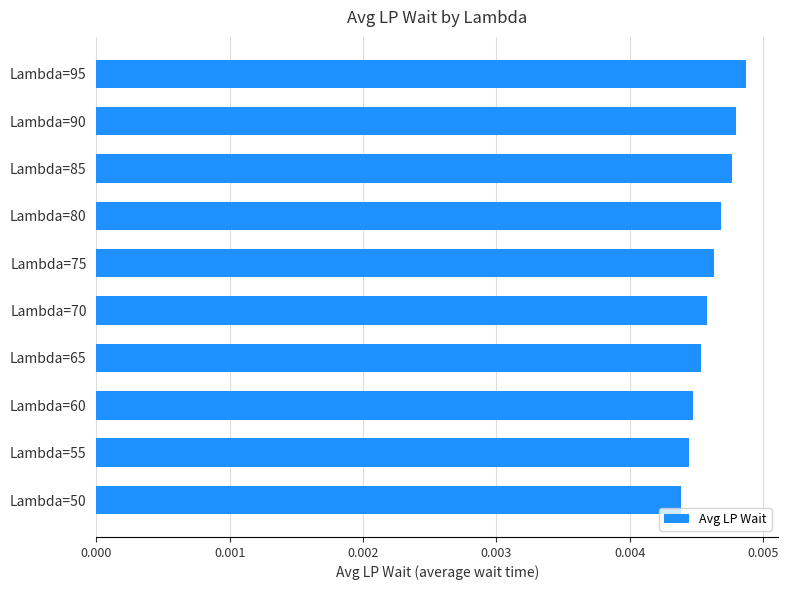

Count the values in the range 0 to 1.

10